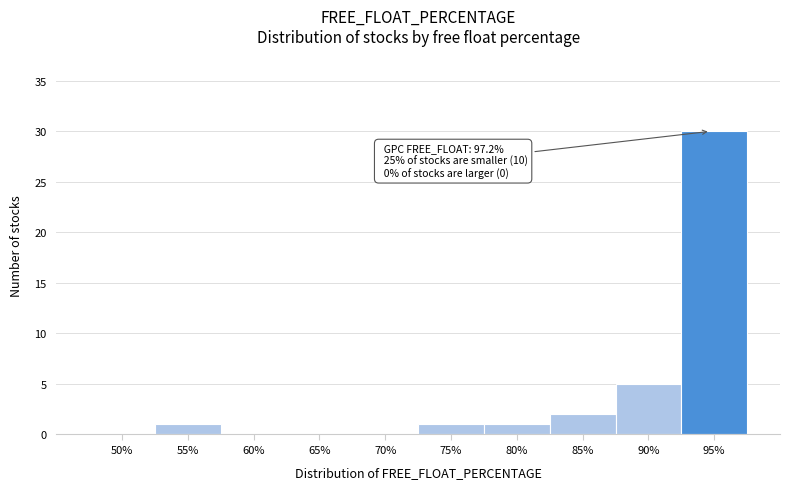

Reading right to left, transcribe all the data shown in this chart.

95%=30	90%=5	85%=2	80%=1	75%=1	70%=0	65%=0	60%=0	55%=1	50%=0